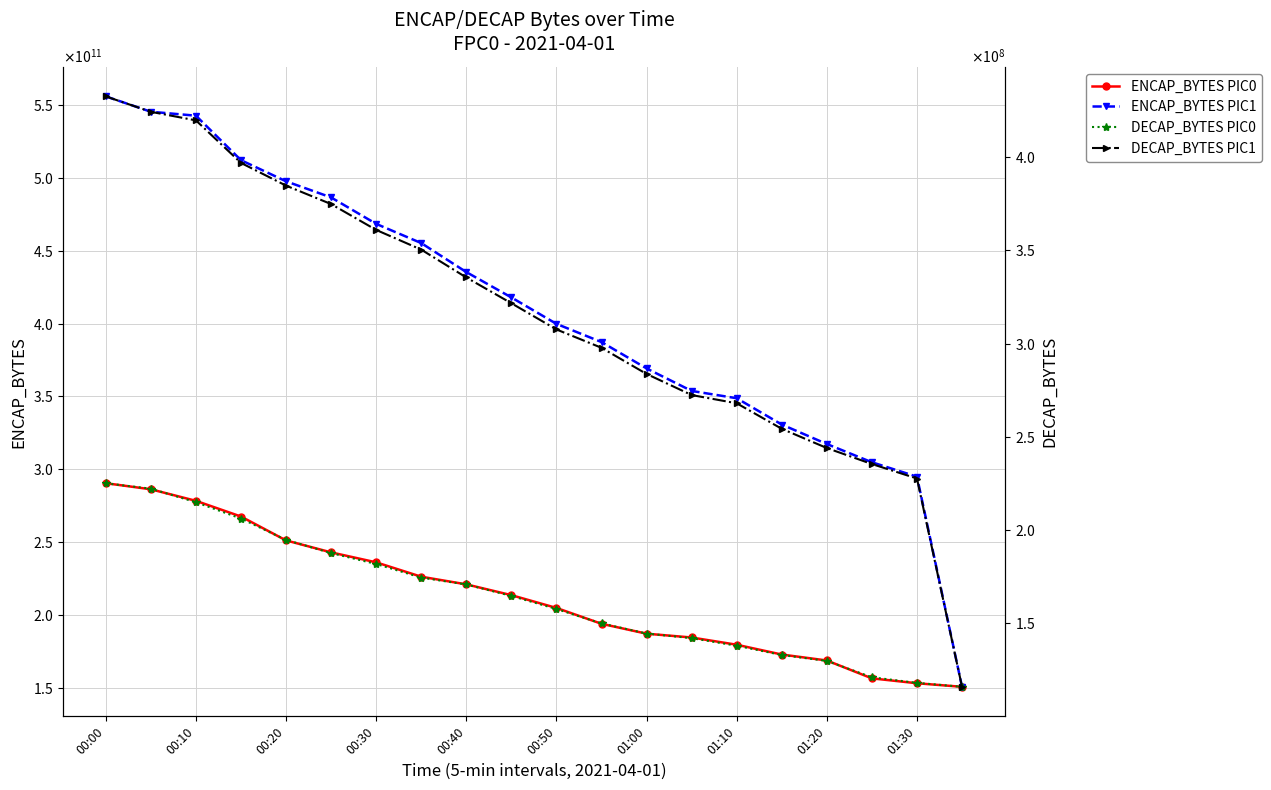

Which category has the highest value in the DECAP_BYTES PIC0 series?

00:00